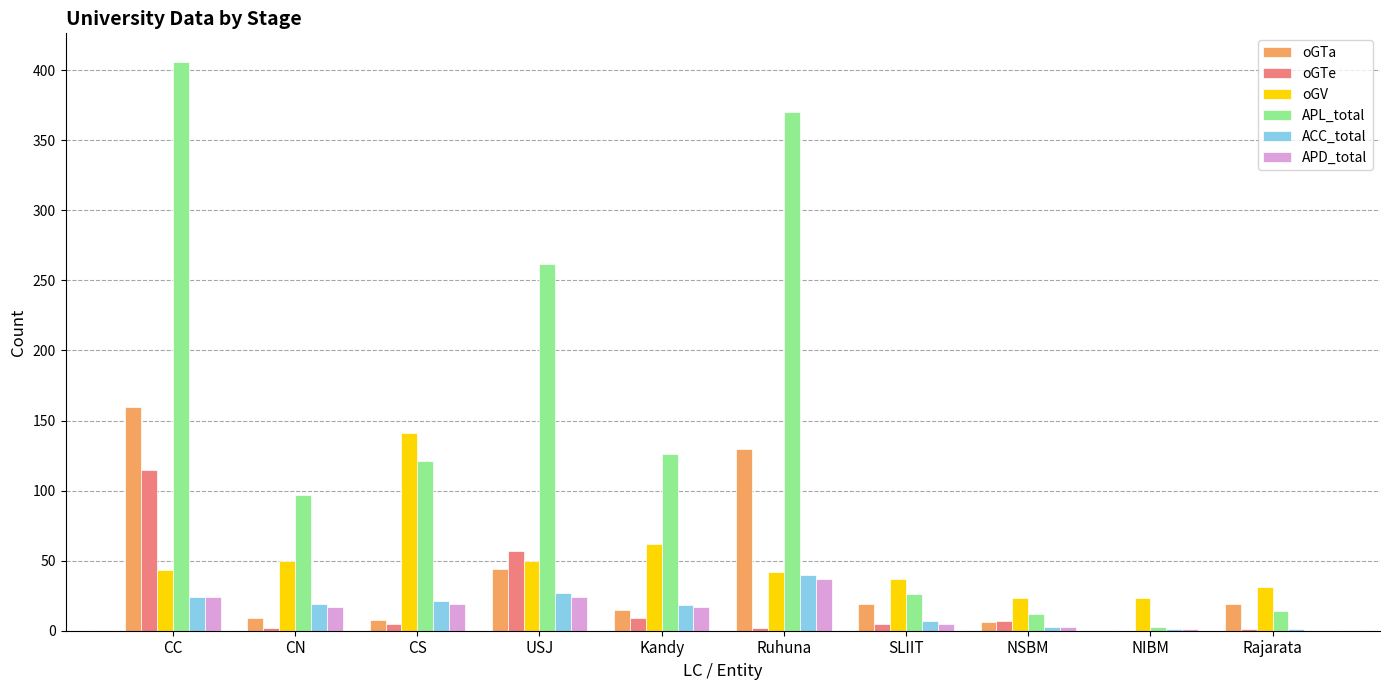

Where is APL_total nearest to the value 204?

USJ